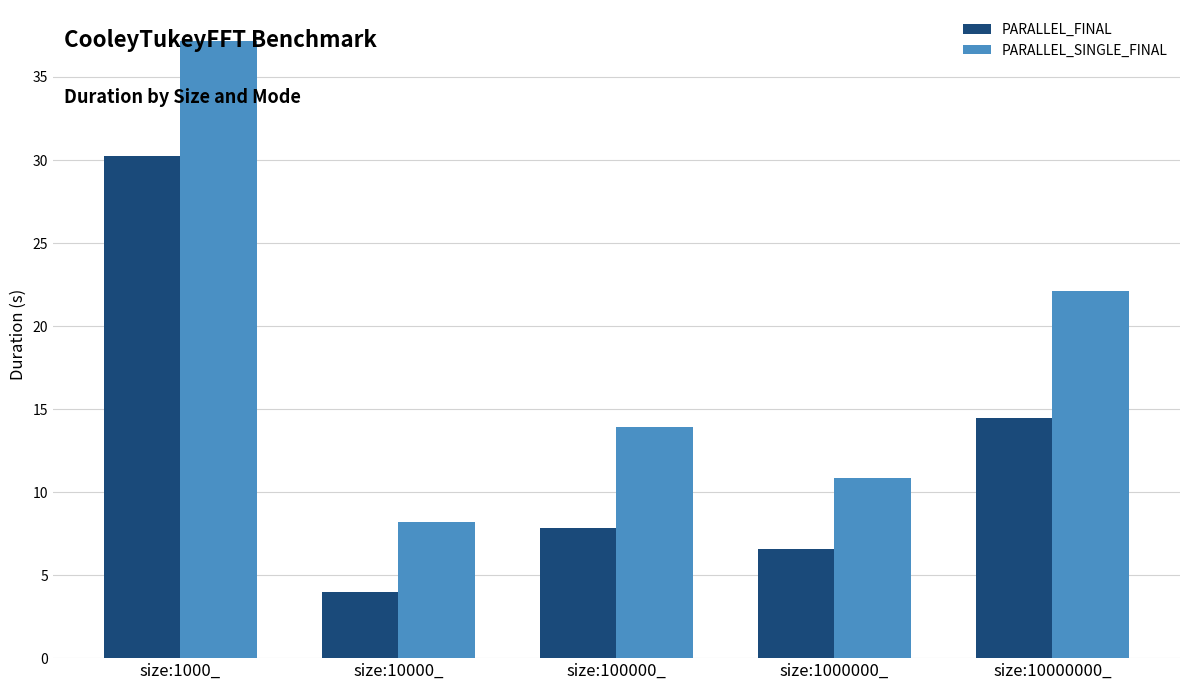

Are the bars horizontal?

No